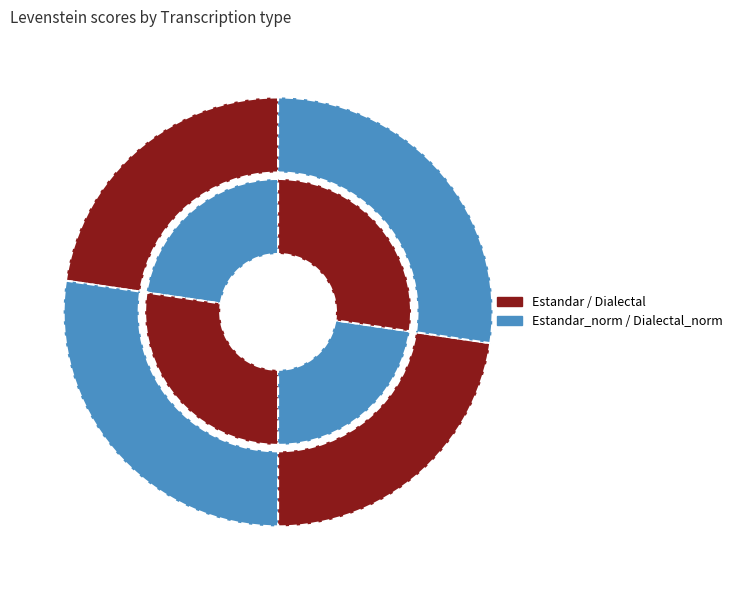

Is there any slice that represents more than half of the pie?

No